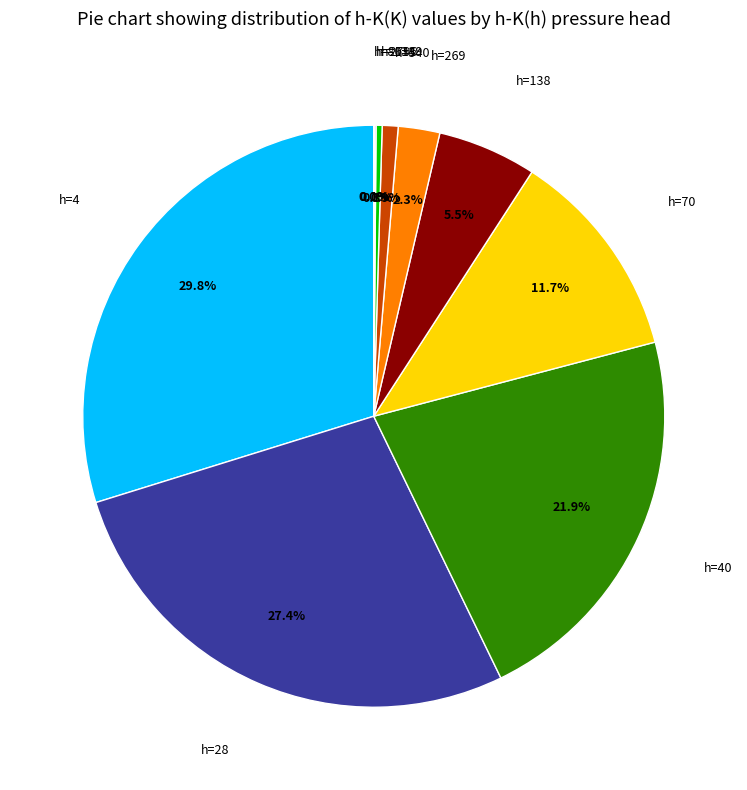

Is there any slice that represents more than half of the pie?

No